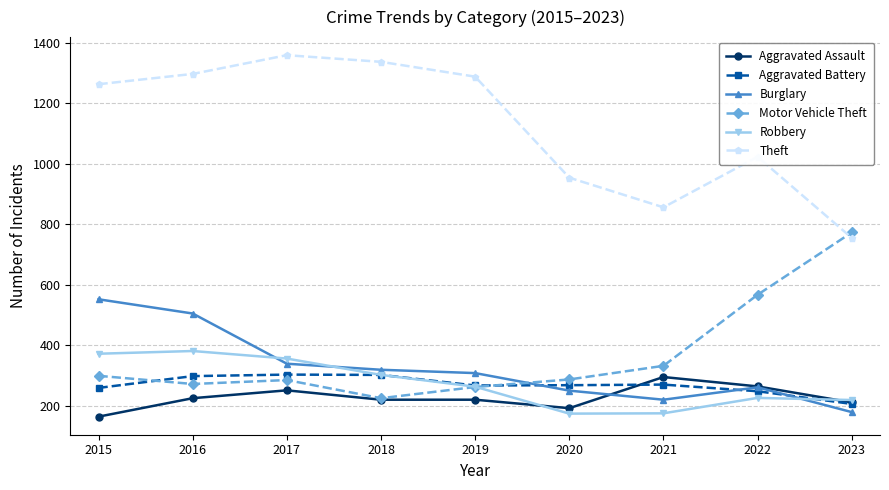

What is the difference between the Burglary values at 2016 and 2018?

186